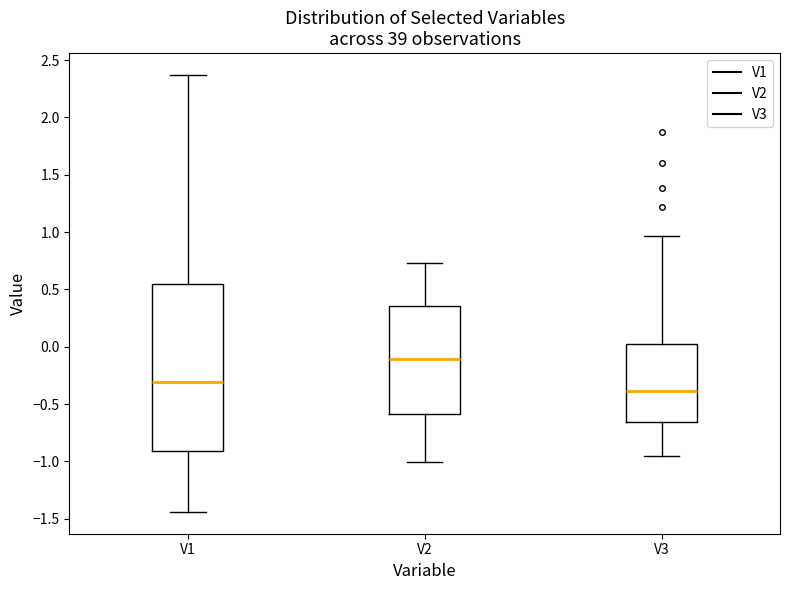

Which box's median line is the lowest?

V3